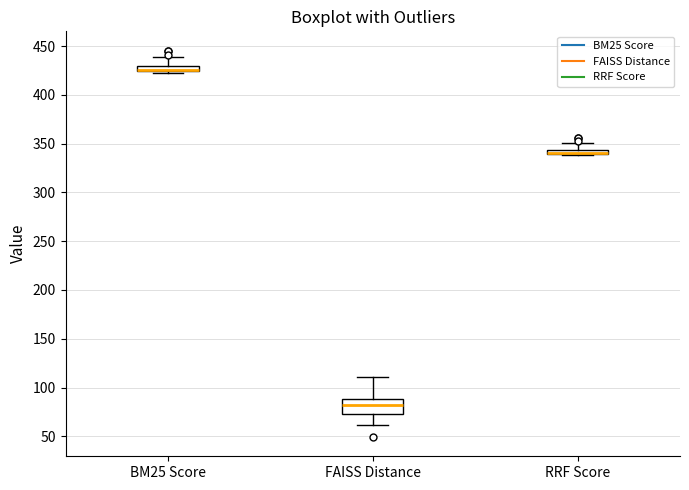

Comparing the boxes themselves (not the whiskers), which one is the tallest?

FAISS Distance